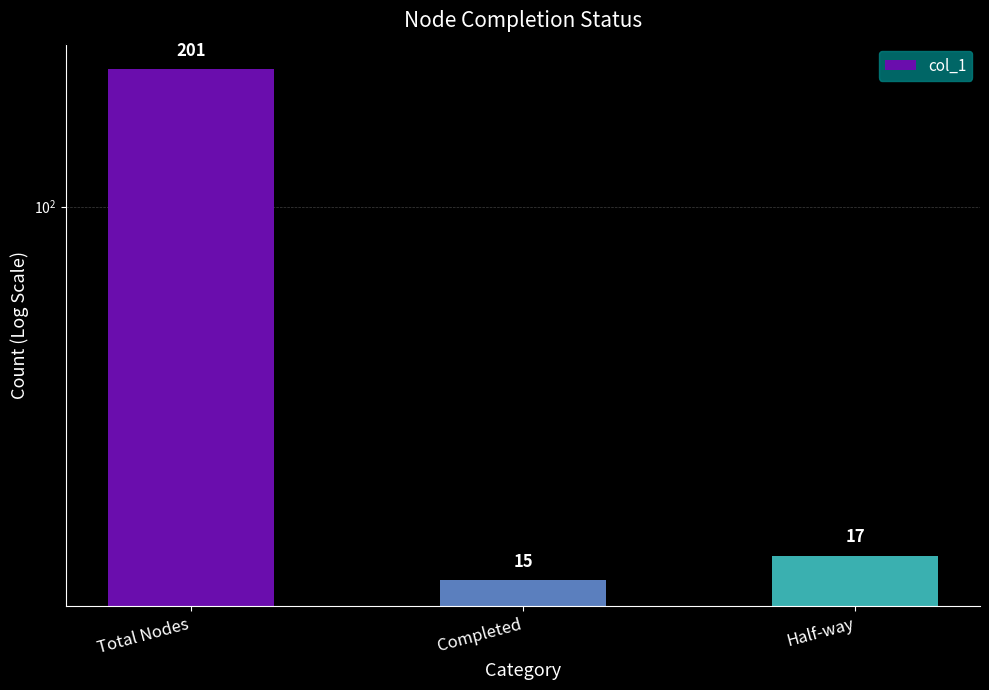

At which category does the chart reach its minimum across all series?

Completed